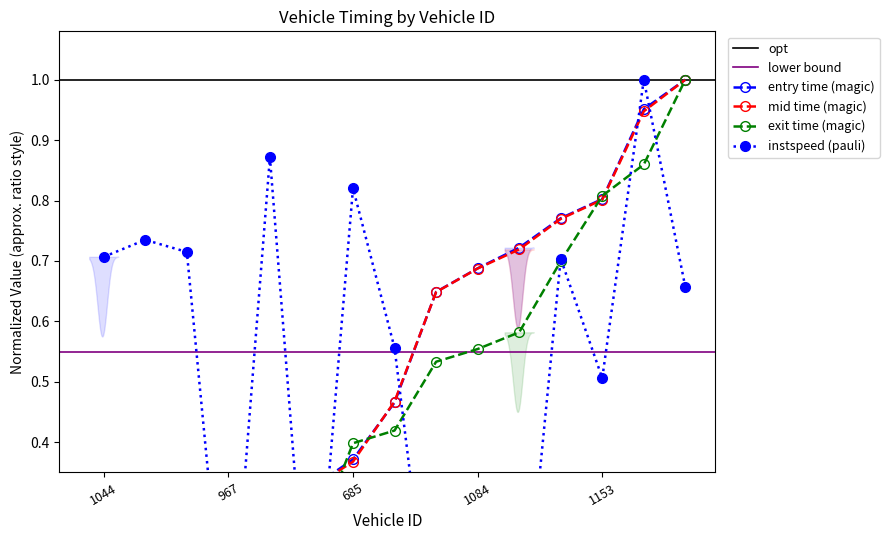

What is the label of the 8th point from the left?

952